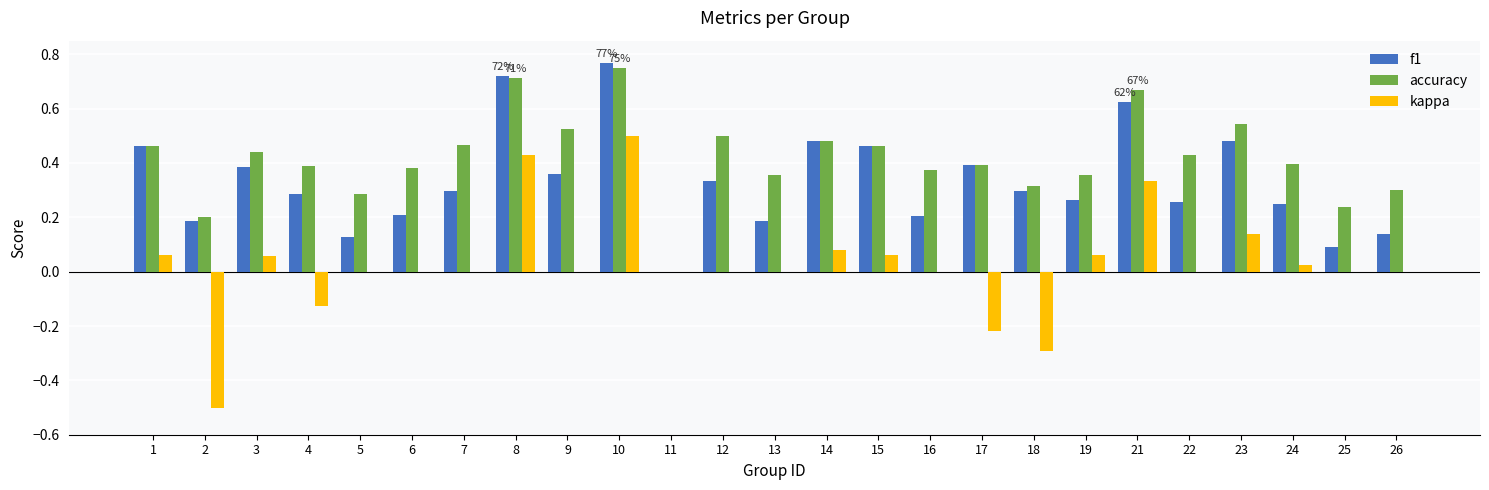

Which series changed the most between 17 and 18?

f1